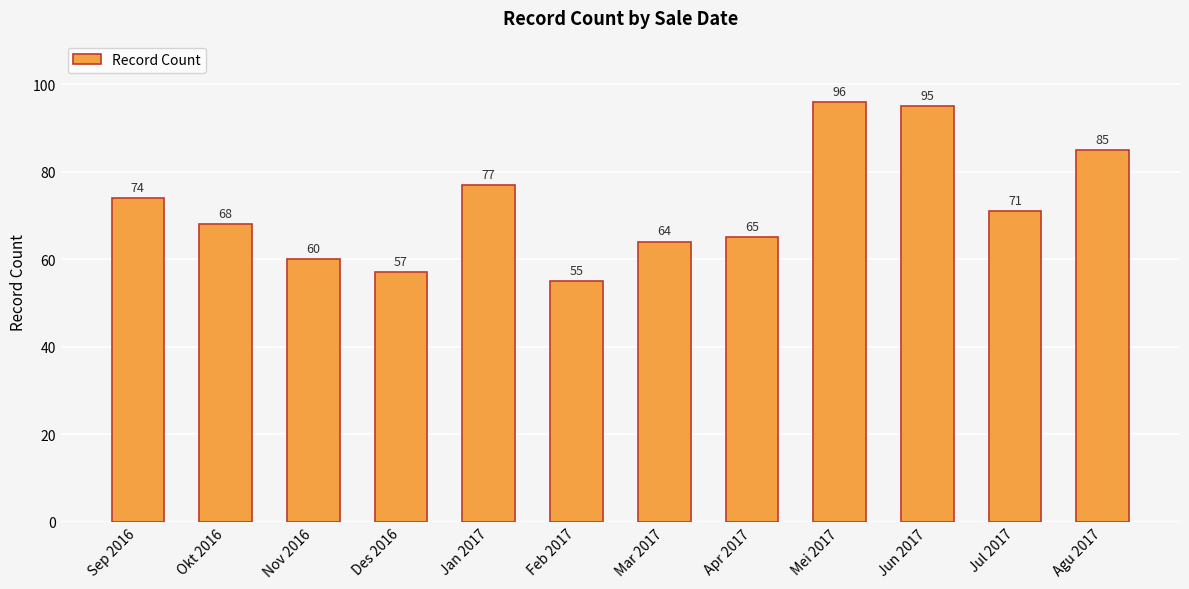

Where is the data nearest to the value 75?

Sep 2016